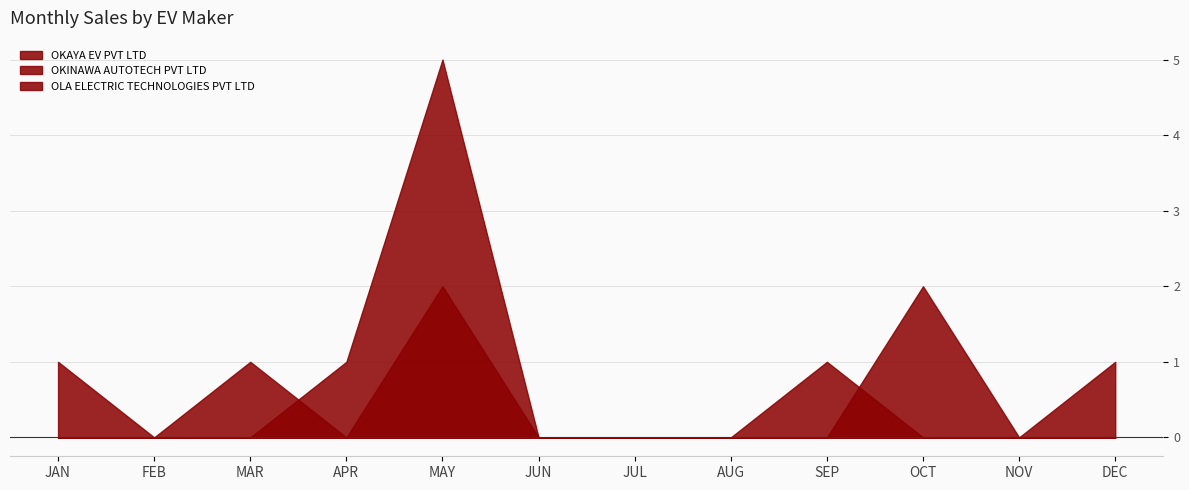

What position from the left is MAR?

3